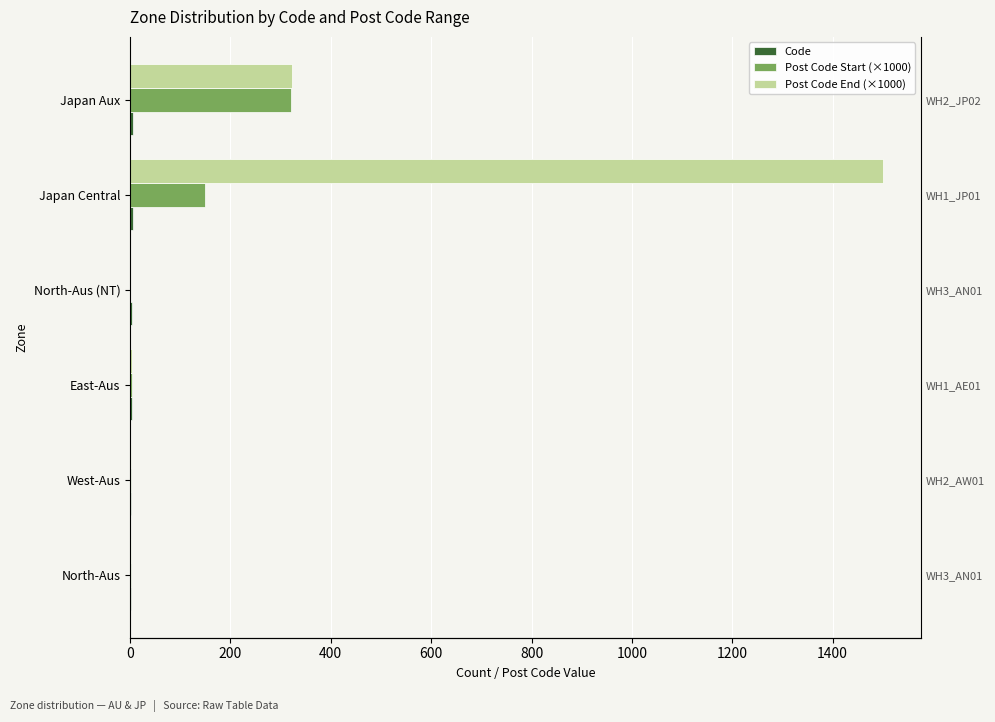

What is the value of the Post Code End (×1000) bar at the 5th from the left?

1501.0